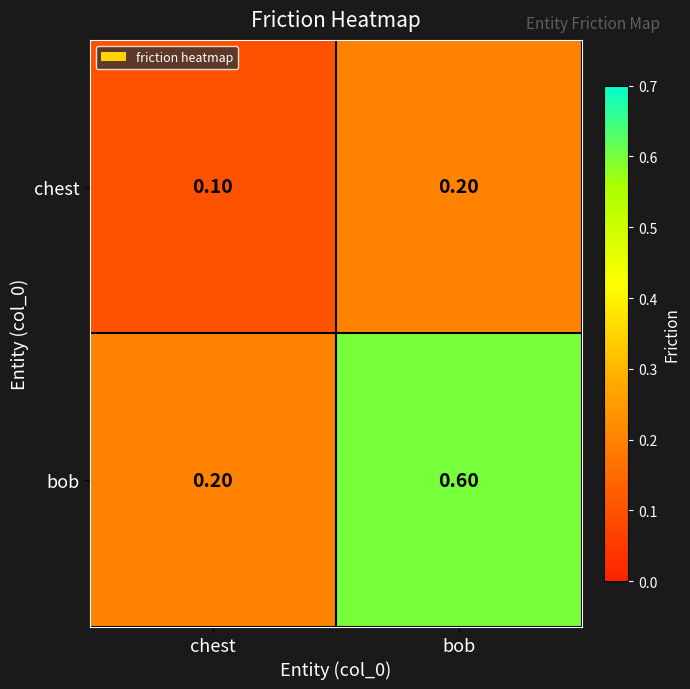

At which category is the sum across all series the highest?

bob